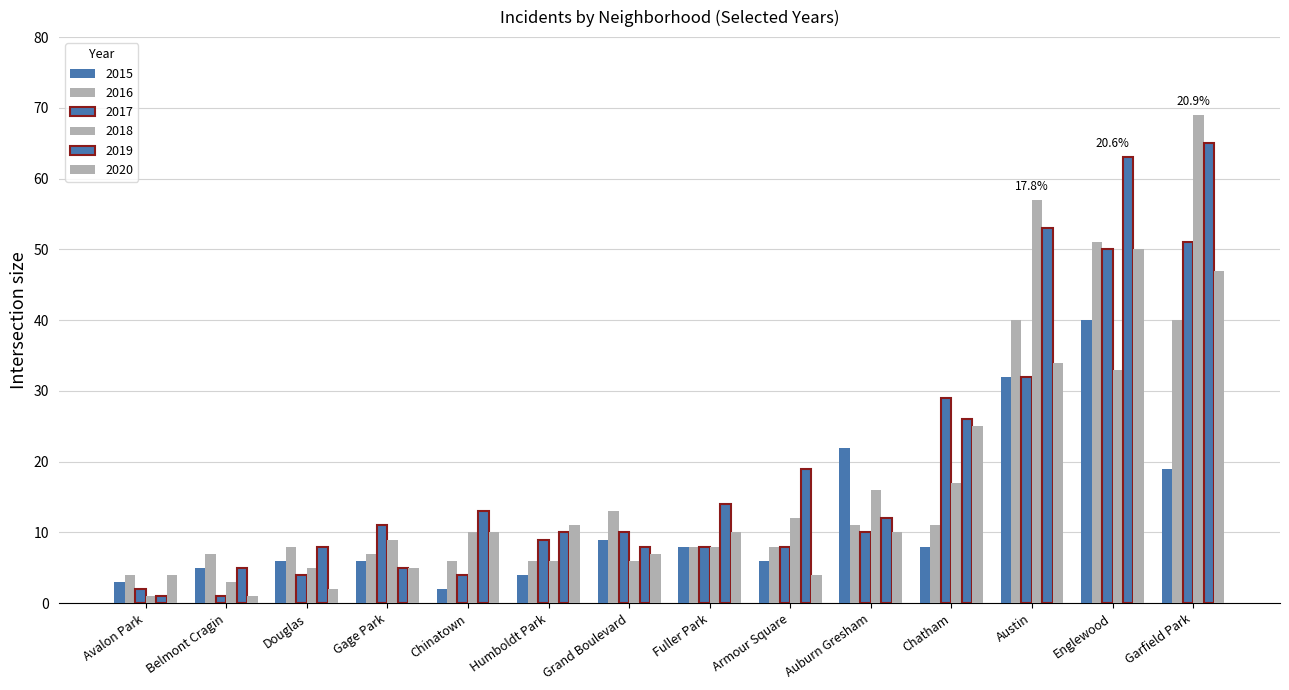

How many bars are there in total?

84